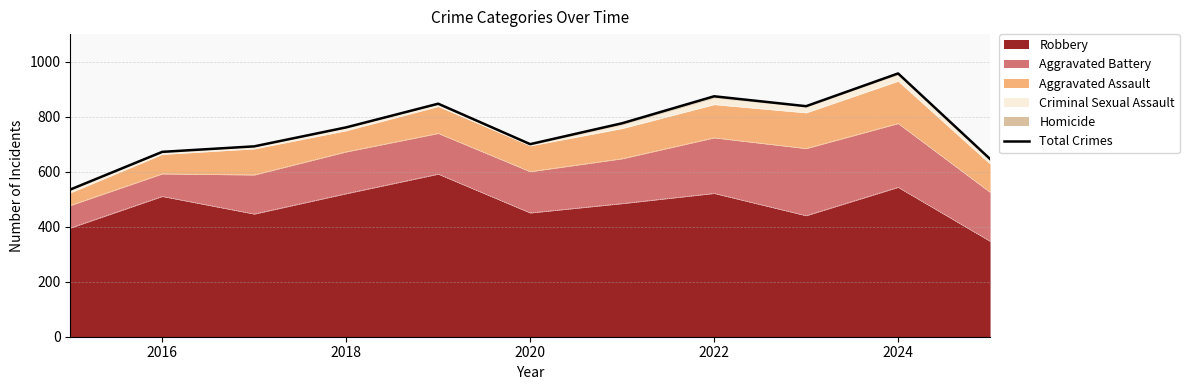

True or false: the data shows 957 at 2024.

True